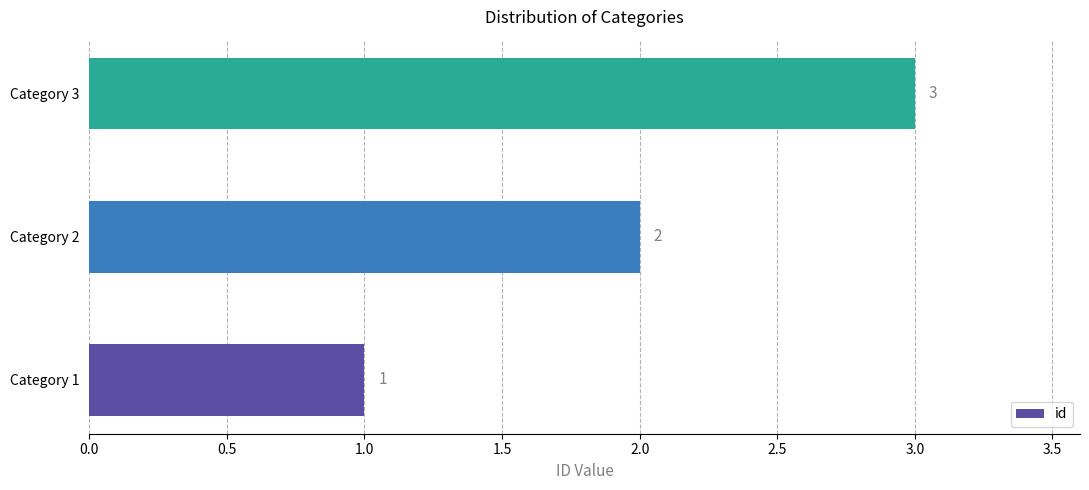

Approximately how many times larger is the value at Category 3 compared to Category 2?

1.5